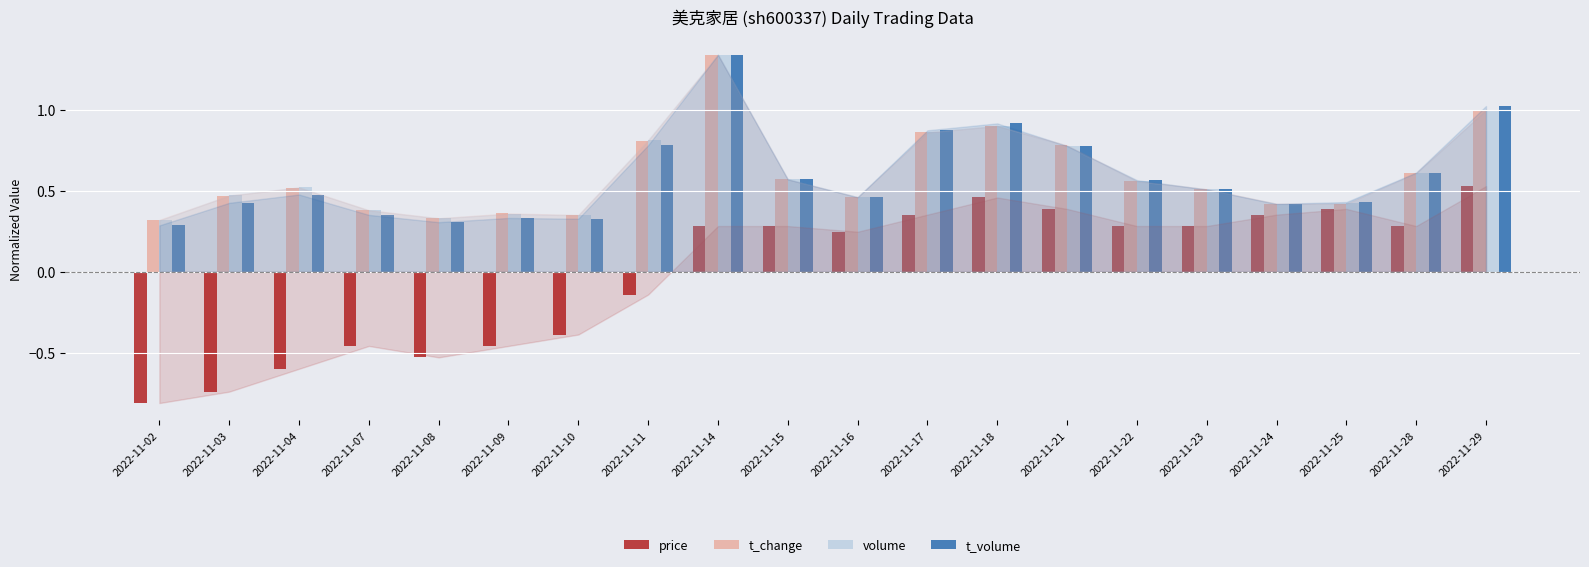

The t_volume series shows 0.2 at 2022-11-07. True or false?

False